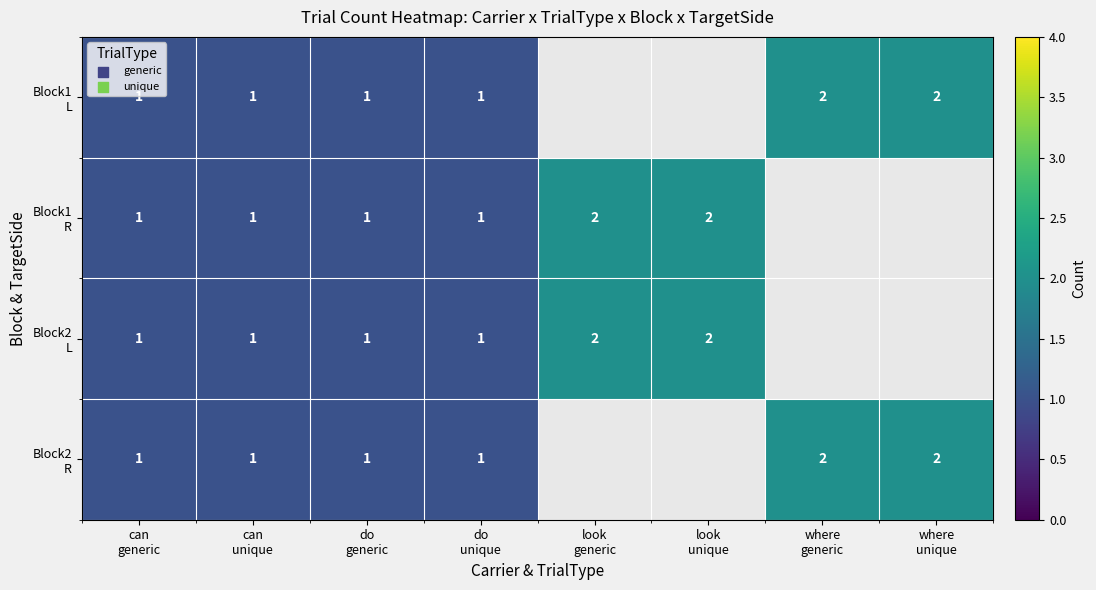

The value of Block2 L at do unique is 1.7. True or false?

False